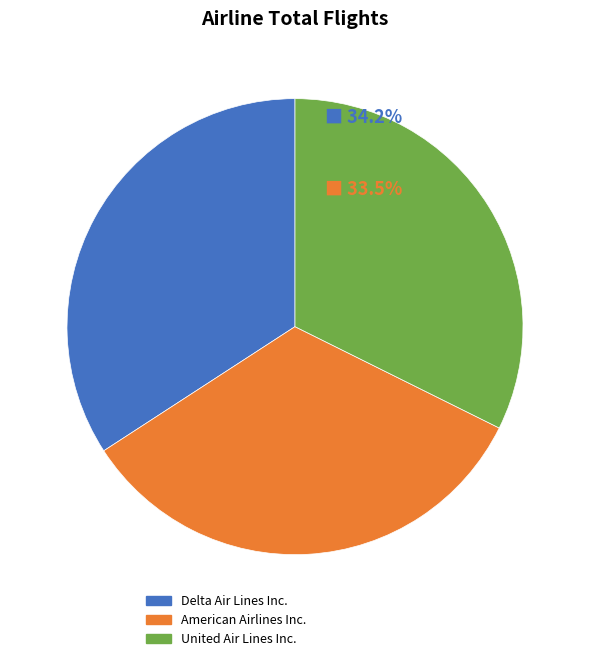

Which slice is the smallest?

United Air Lines Inc.